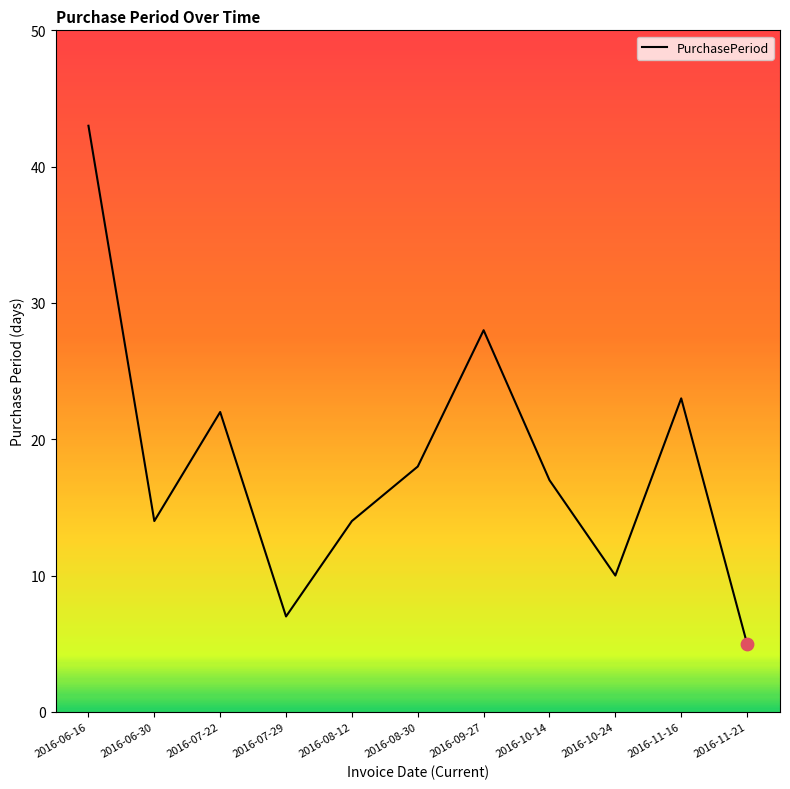

Which has a higher value, 2016-09-27 or 2016-06-16?

2016-06-16